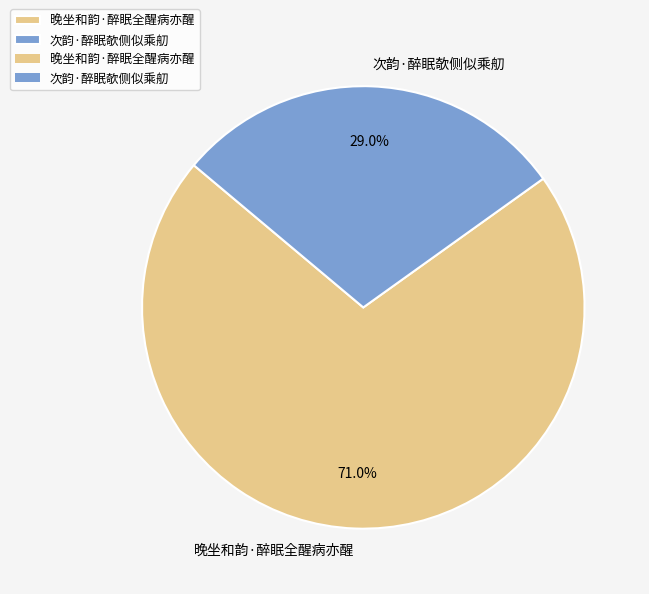

How much of the chart is everything except 晚坐和韵·醉眠全醒病亦醒?

29.0%